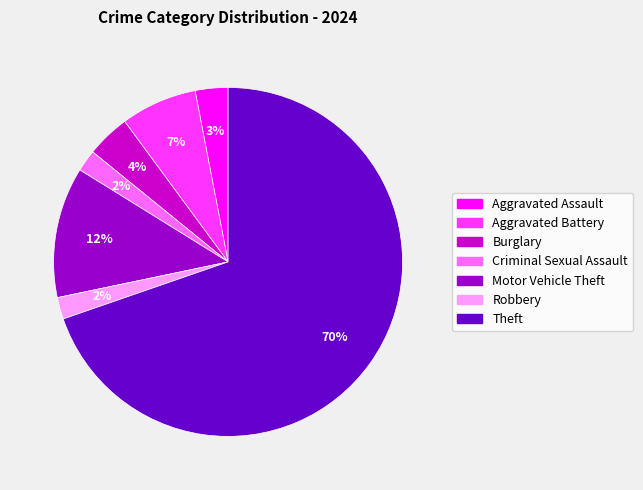

Which slice is the largest?

Theft